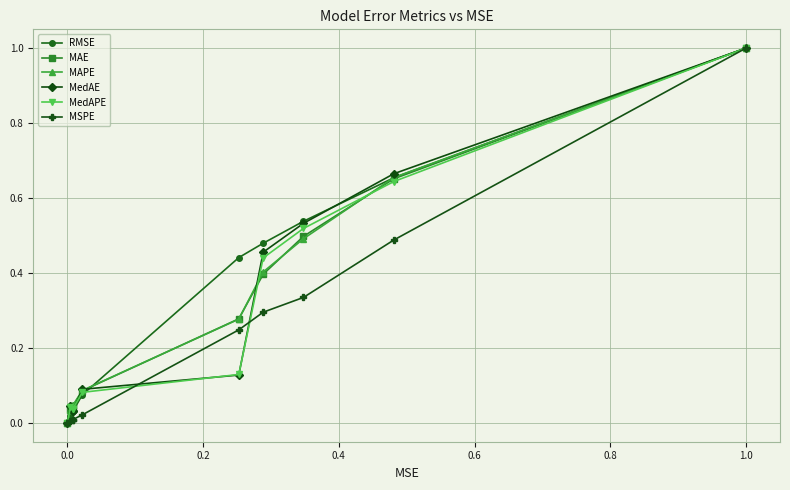

Which series ends up on top after the final intersection of MAE and MAPE?

MAPE